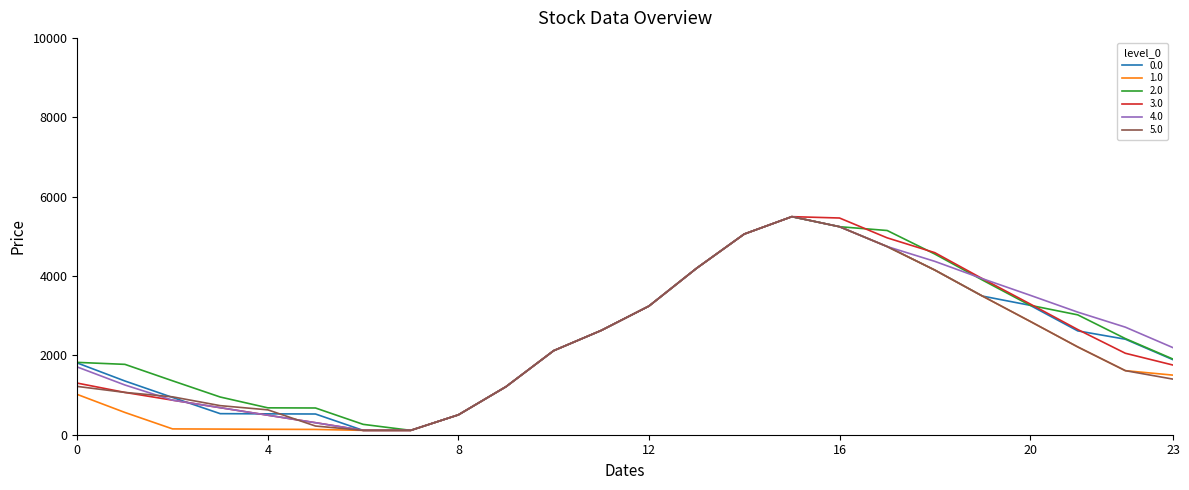

What is the maximum value for 1.0?

5495.3